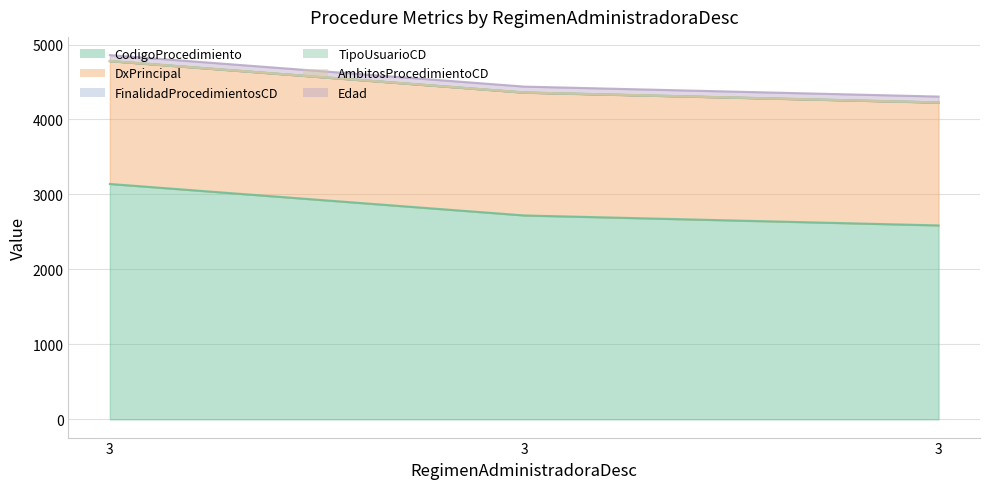

Rank the series at 3 from highest to lowest value.

CodigoProcedimiento, DxPrincipal, Edad, TipoUsuarioCD, FinalidadProcedimientosCD, AmbitosProcedimientoCD